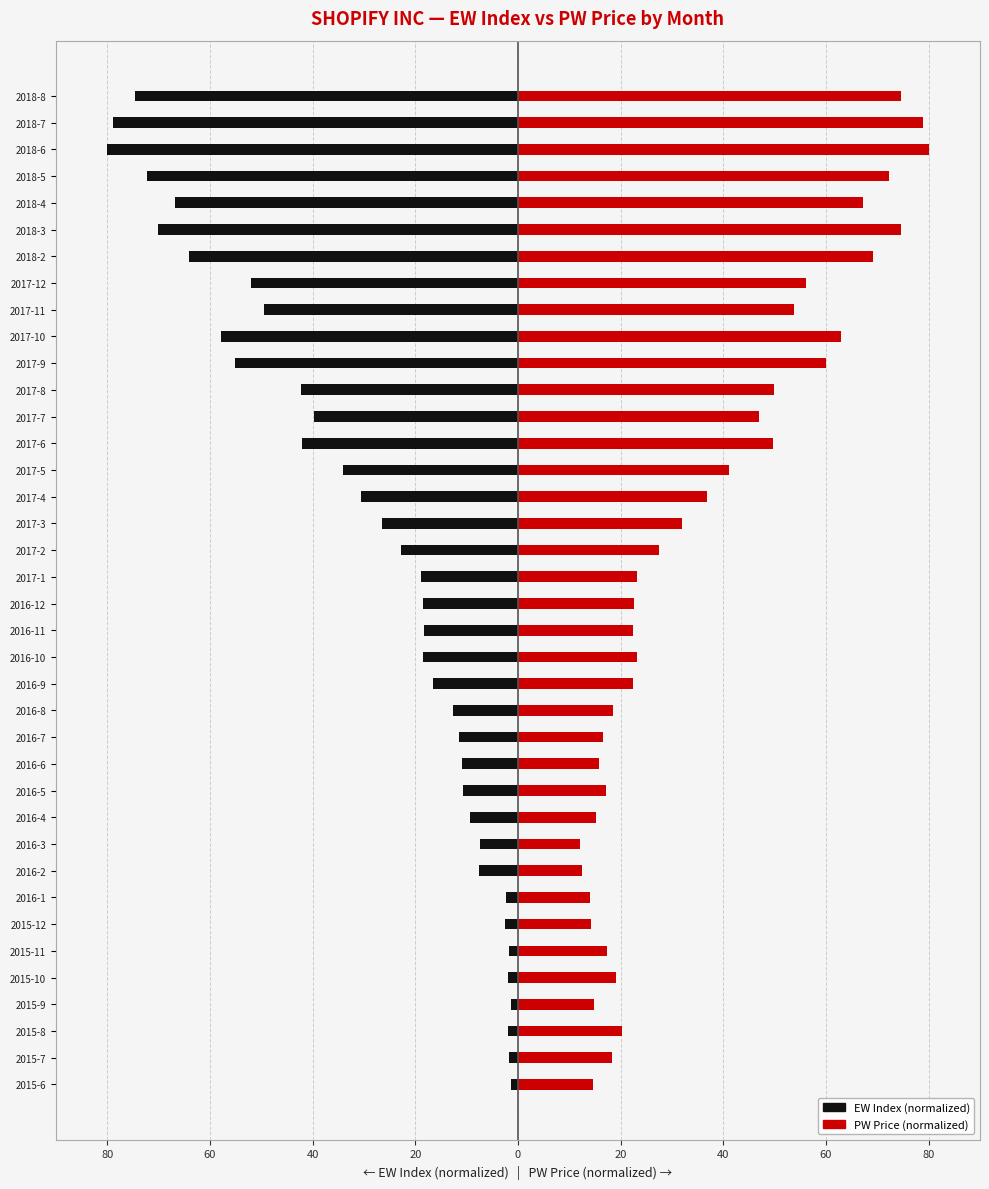

Read the PW Price (normalized) value at 2015-7.

18.3